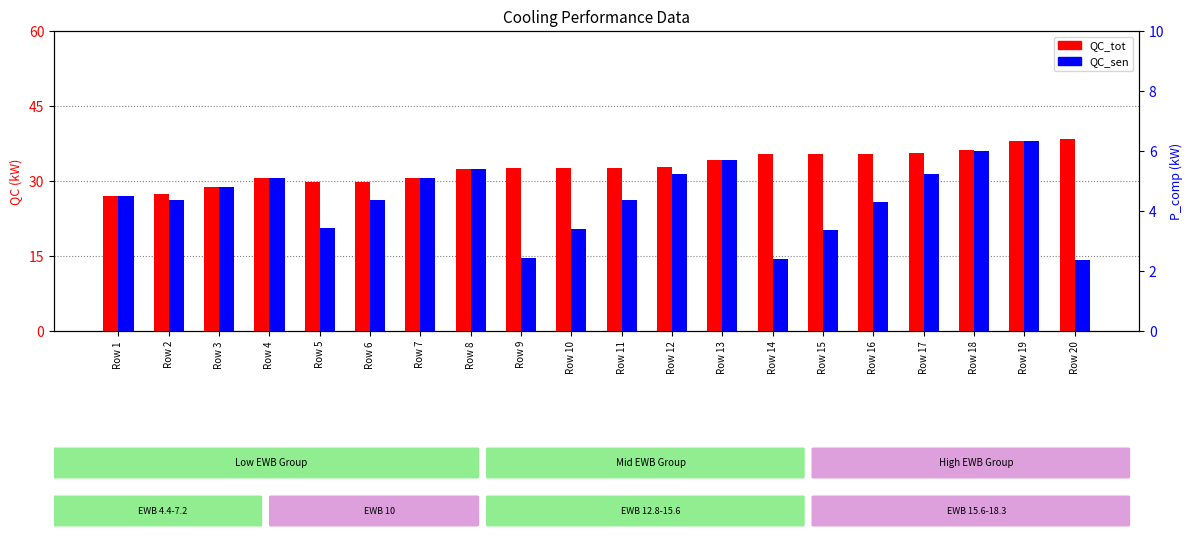

Between Row 4 and Row 14, which series saw the biggest shift?

QC_sen